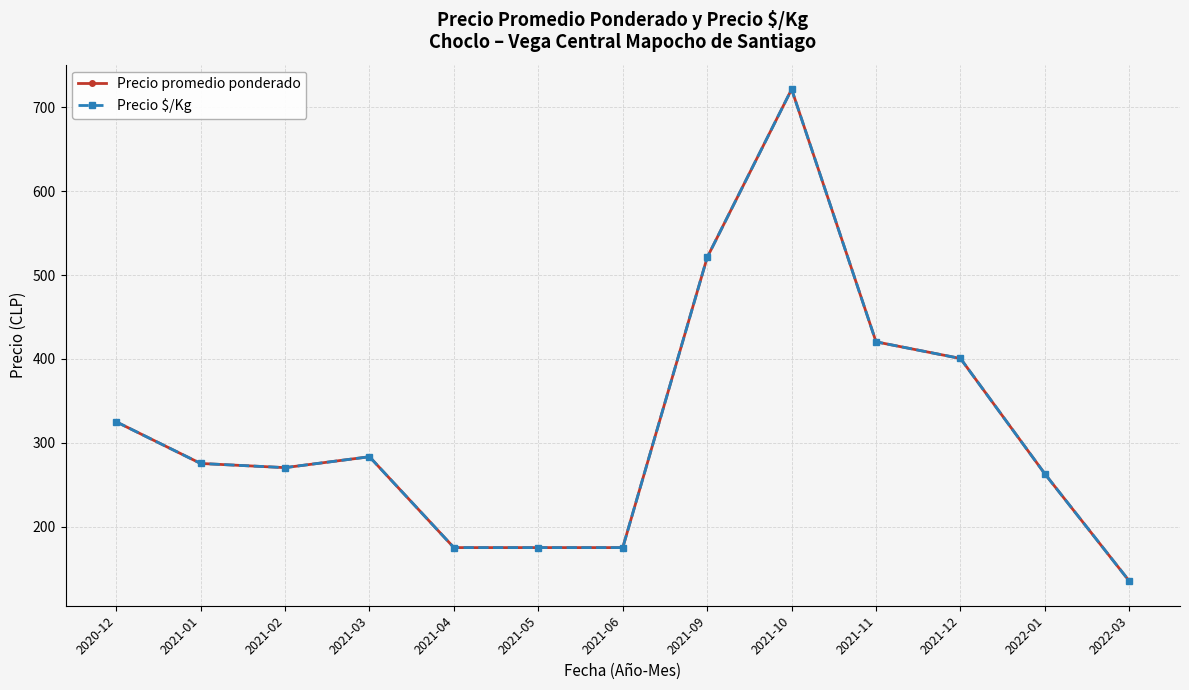

Which series has the widest spread of values?

Precio promedio ponderado